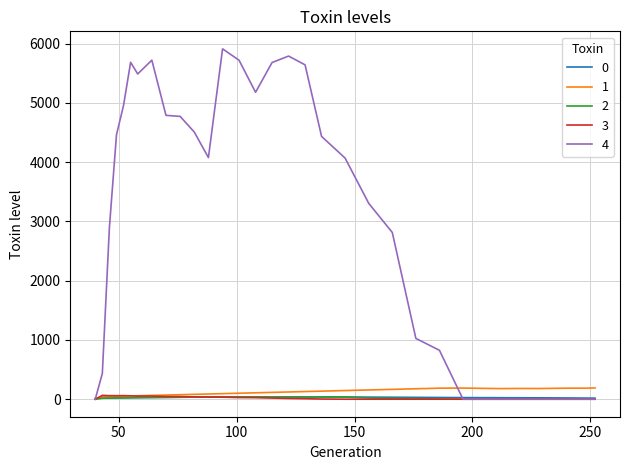

Which series has the largest range (max minus min)?

4